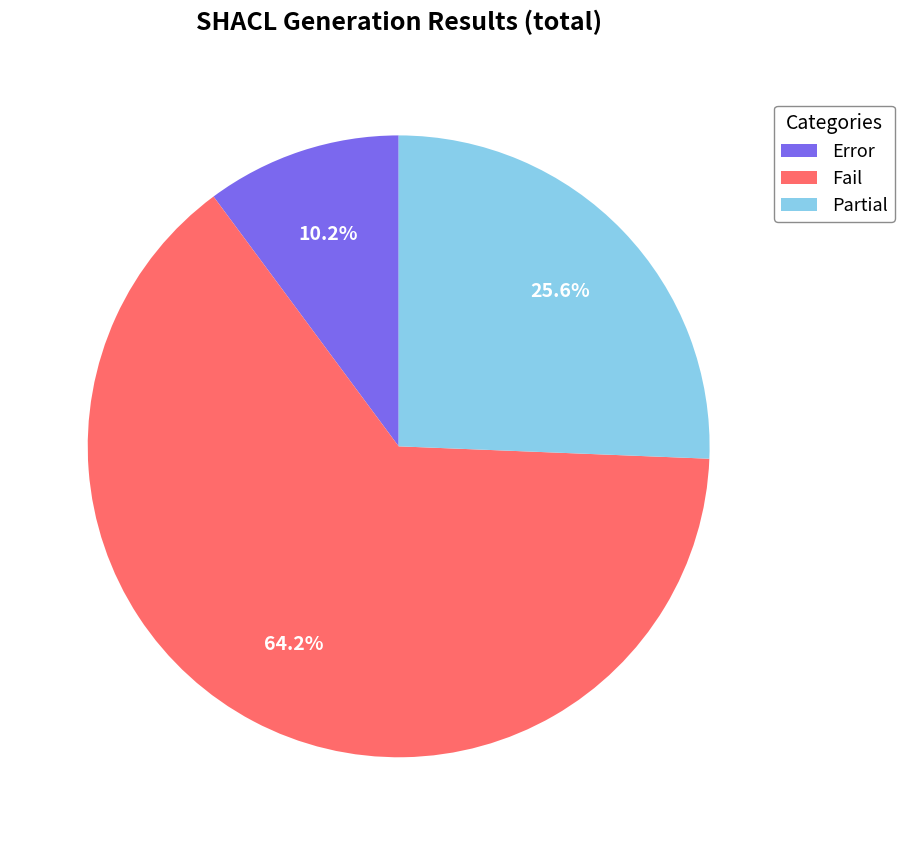

Combined, what portion of the pie is Fail and Error?

74.4%